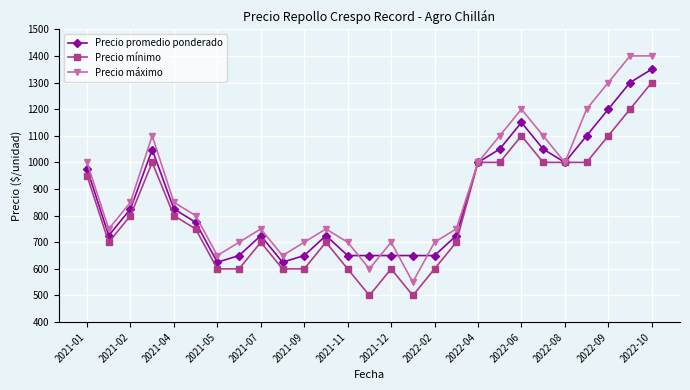

Which series has the largest range (max minus min)?

Precio máximo